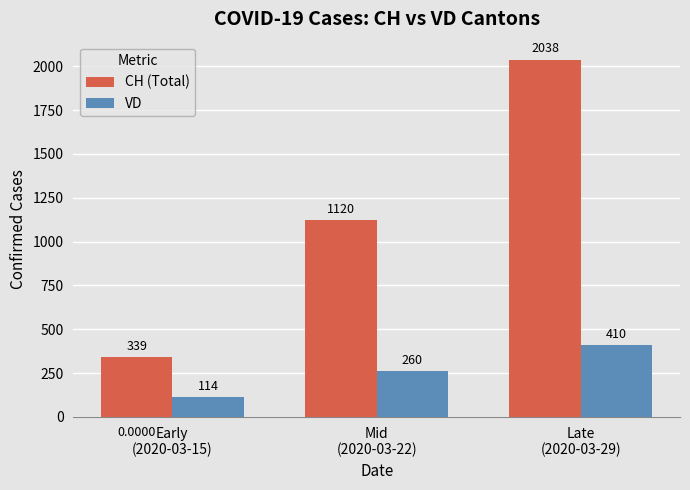

Which series has the largest total across all categories?

CH (Total)